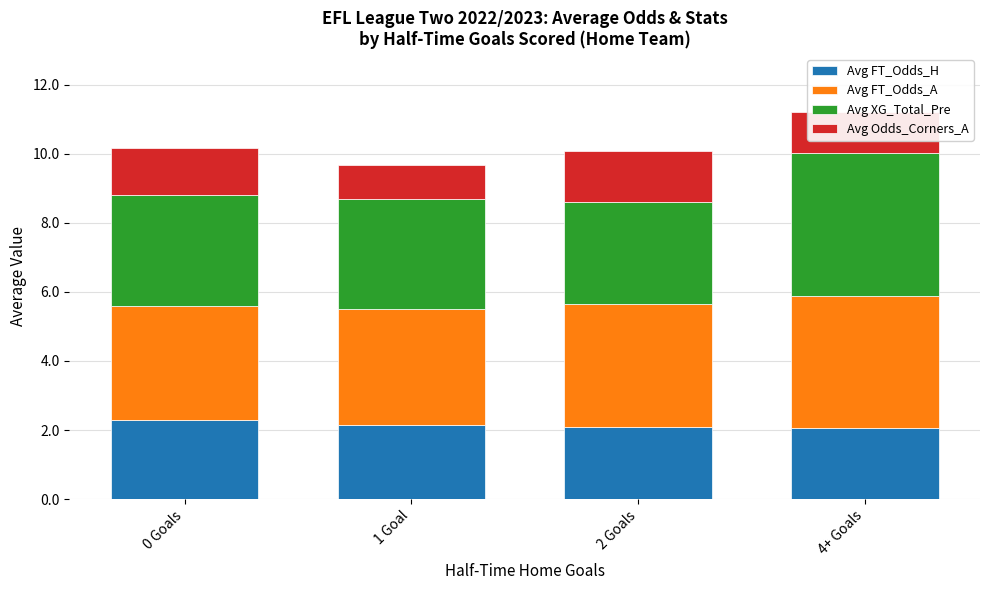

The Avg FT_Odds_H series shows 0.7 at 2 Goals. True or false?

False